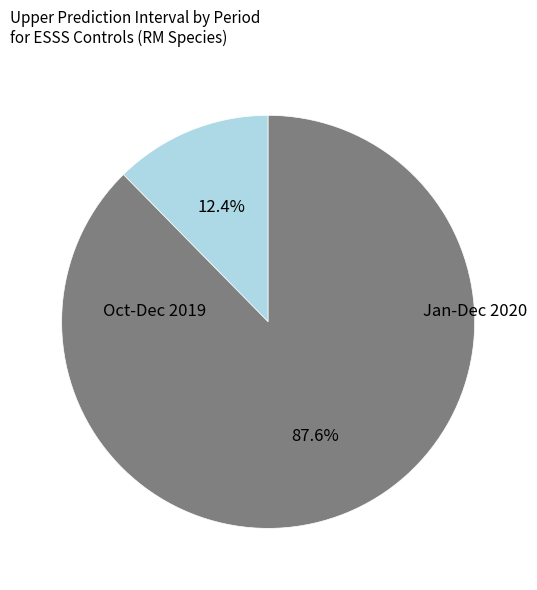

Is there a majority slice in this chart?

Yes